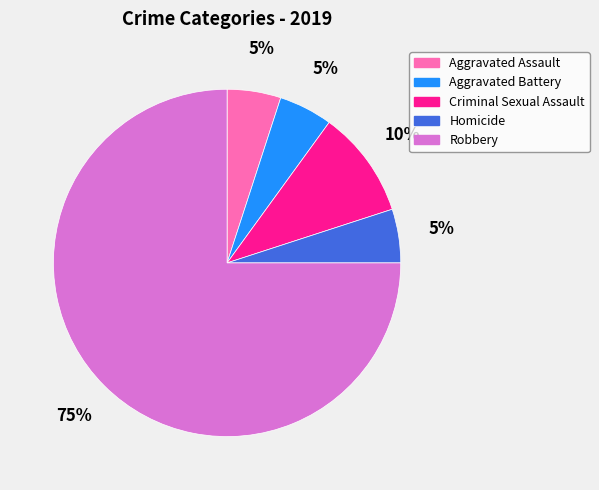

What percentage is the Homicide slice, to the nearest percent?

5%